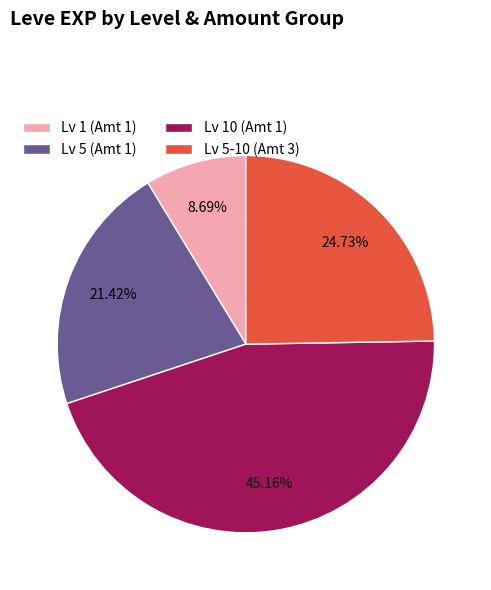

Which category has the smallest portion of the pie?

Lv 1 (Amt 1)